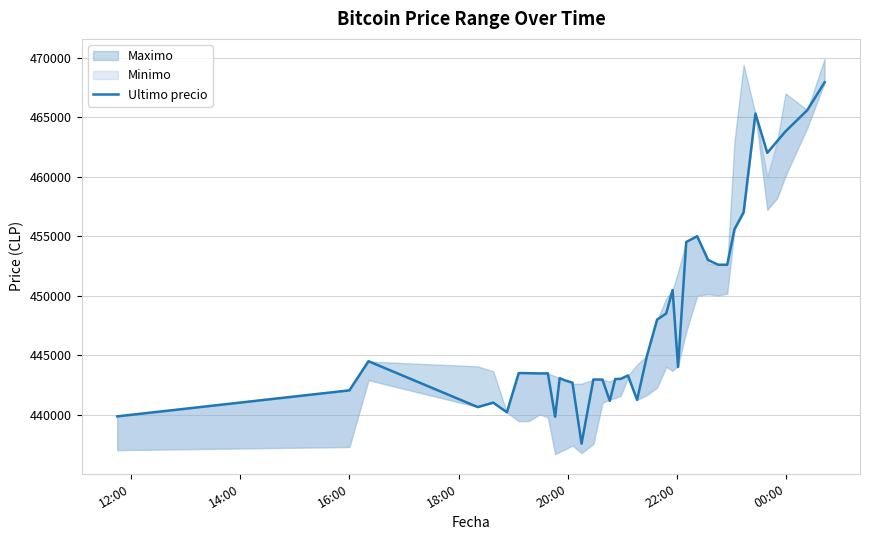

Count the number of categories in the chart.

40